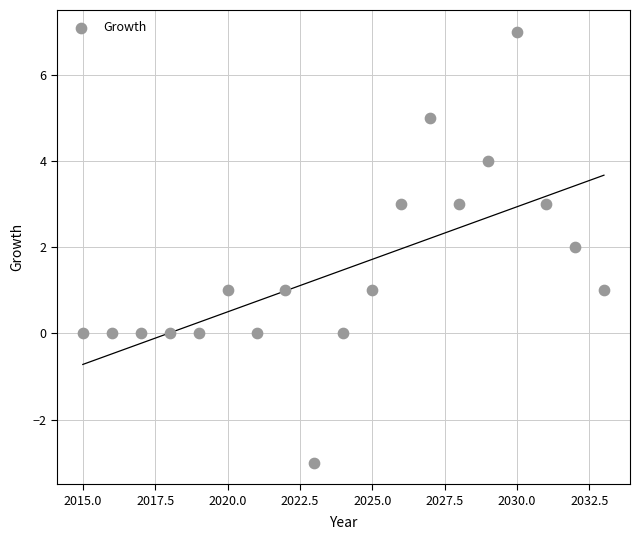

What is the range of Y values (max minus min)?

10